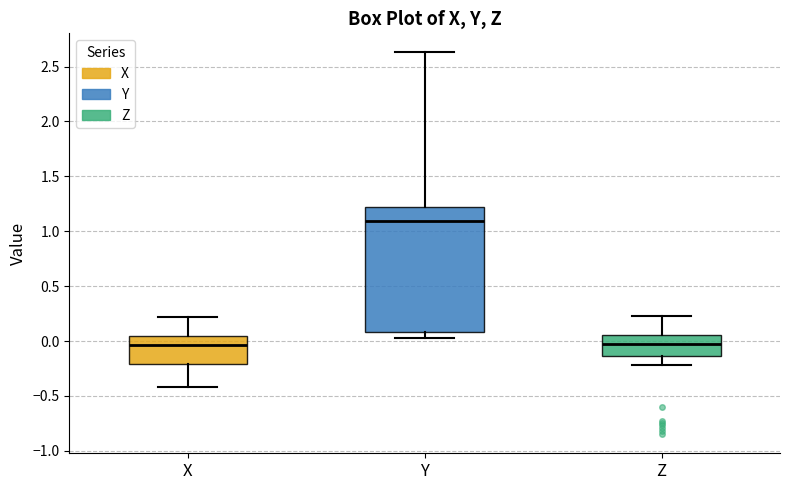

Where does the median line of the box for Z sit on the y-axis? The values are not printed on the chart, so give them approximately, as read against the axis.

-0.05